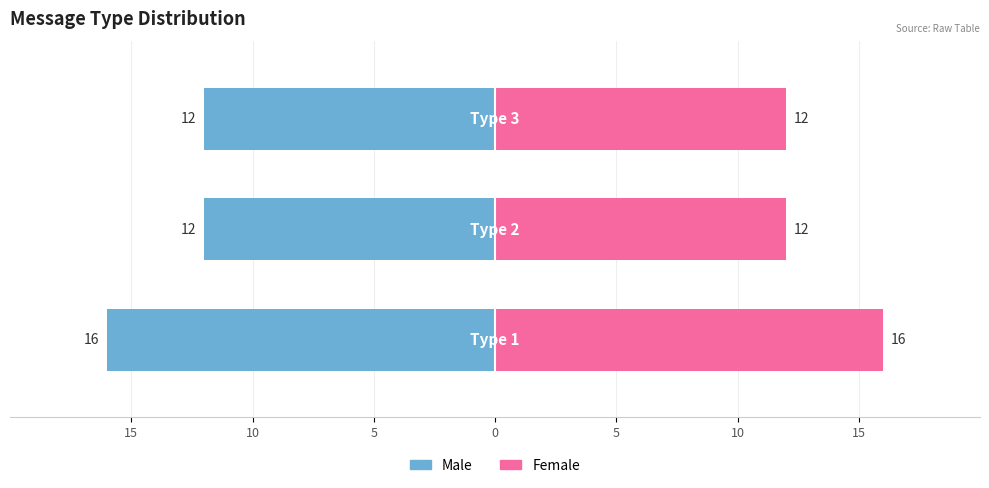

Rank the series by their average value, from lowest to highest.

Male, Female